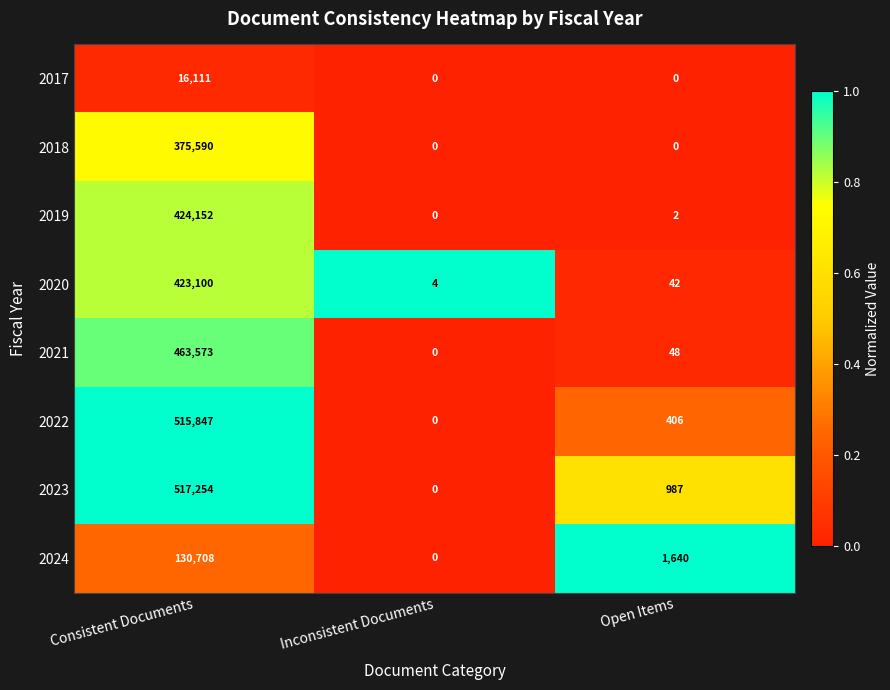

True or false: 2024 has a value of 130708 at Consistent Documents.

True